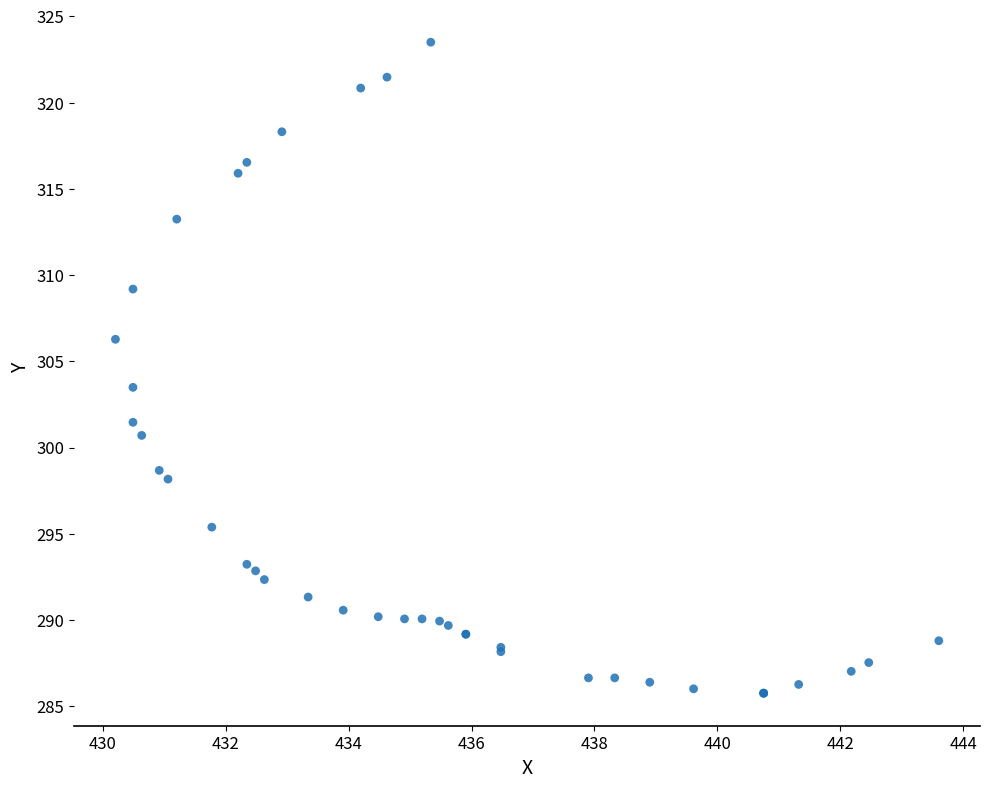

What Y value in the scatter plot is closest to 304?

303.5